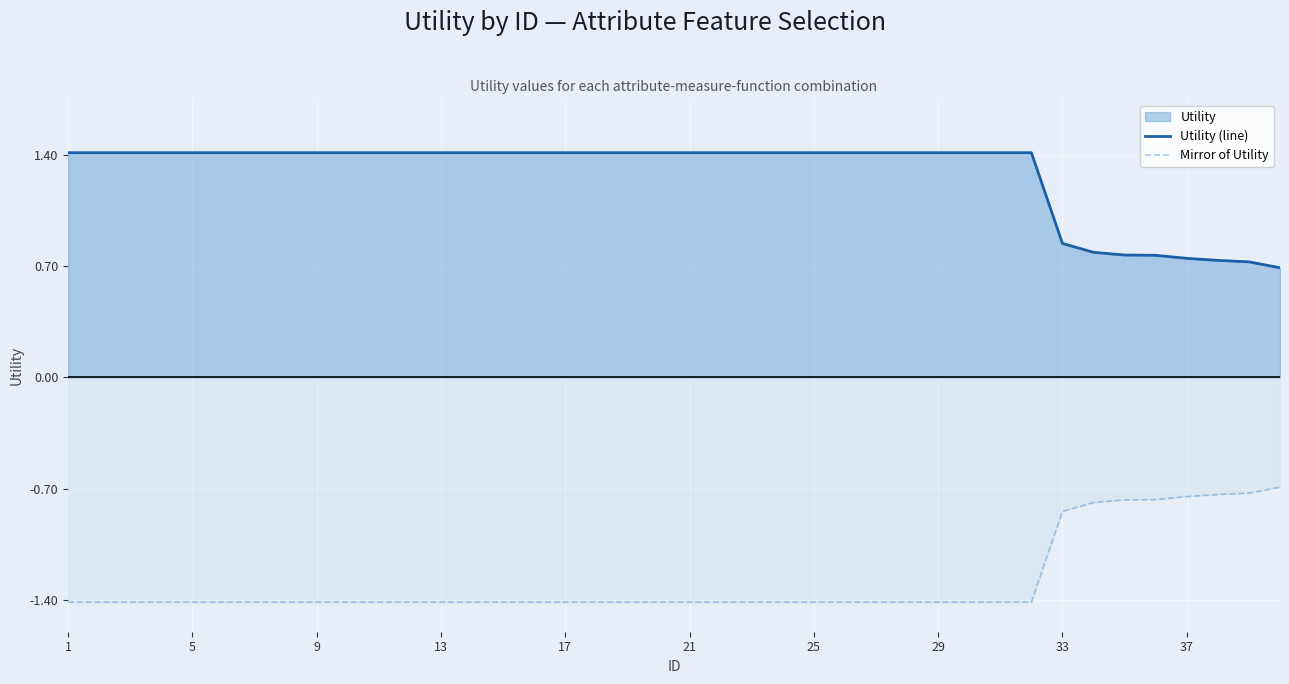

What is the difference between the maximum and minimum values in the Utility (line) series?

0.7